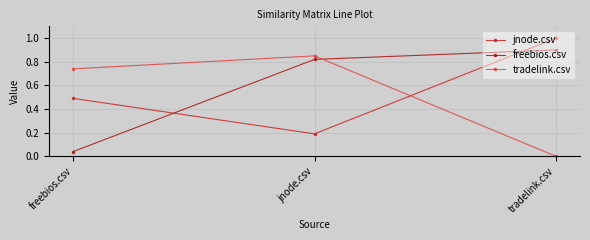

What is the value of the jnode.csv point at the 2nd from the left?

0.2